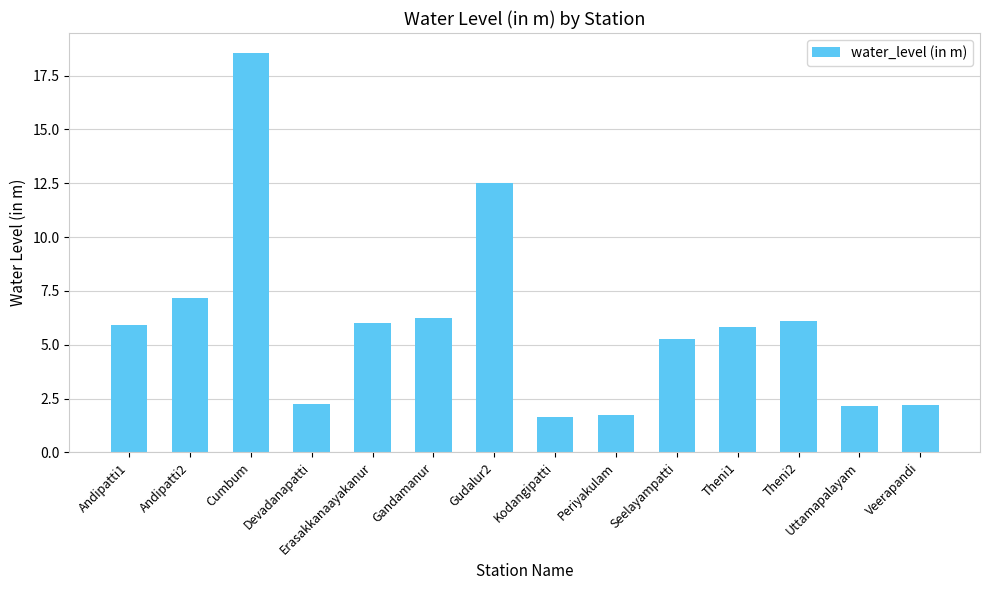

How many bars are there in total?

14